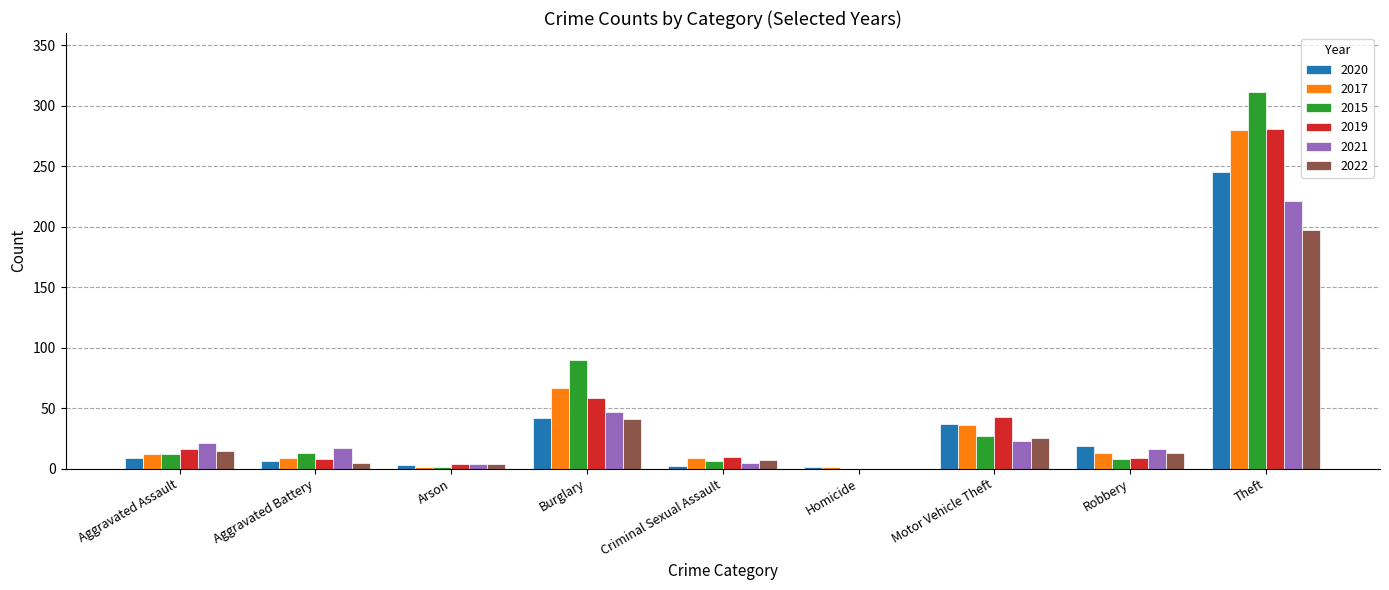

The value of 2017 at Motor Vehicle Theft is 15. True or false?

False